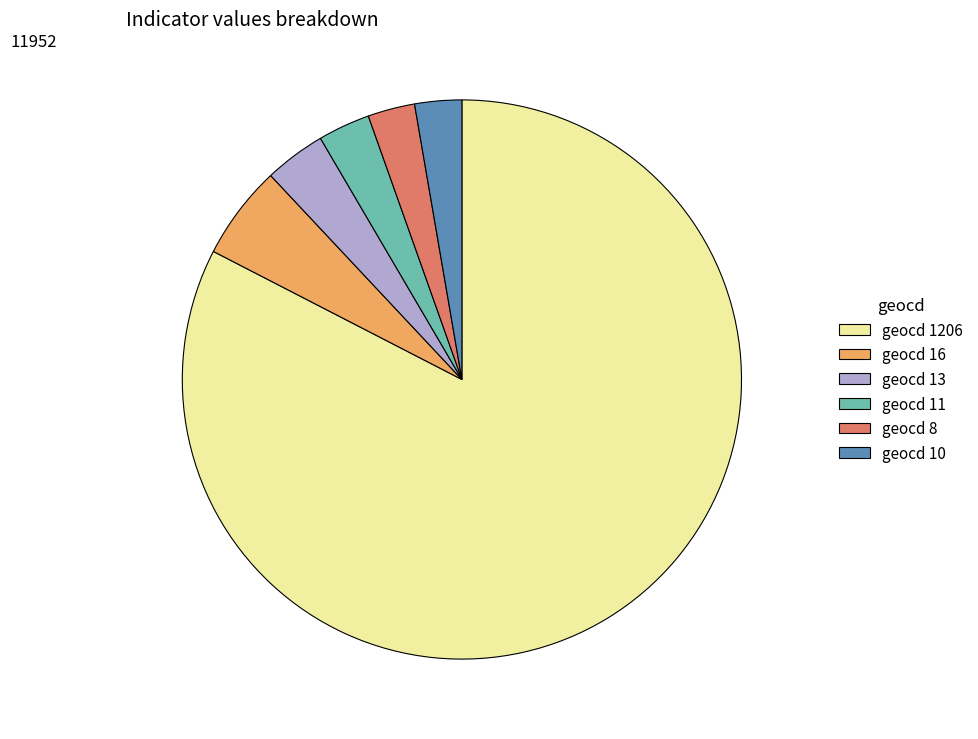

Does geocd 11 represent more than half of the total?

No